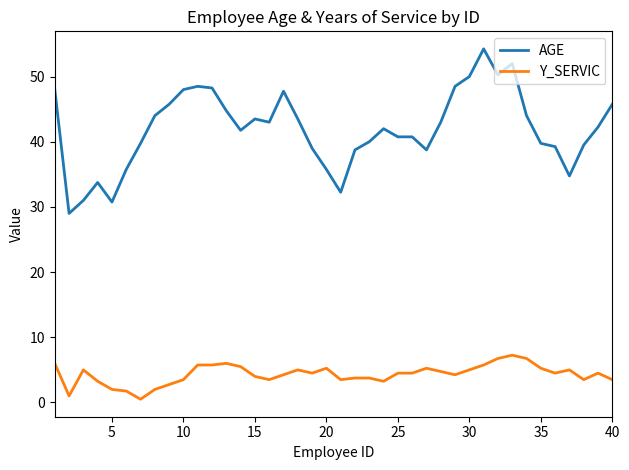

True or false: Y_SERVIC and AGE cross at least once.

False